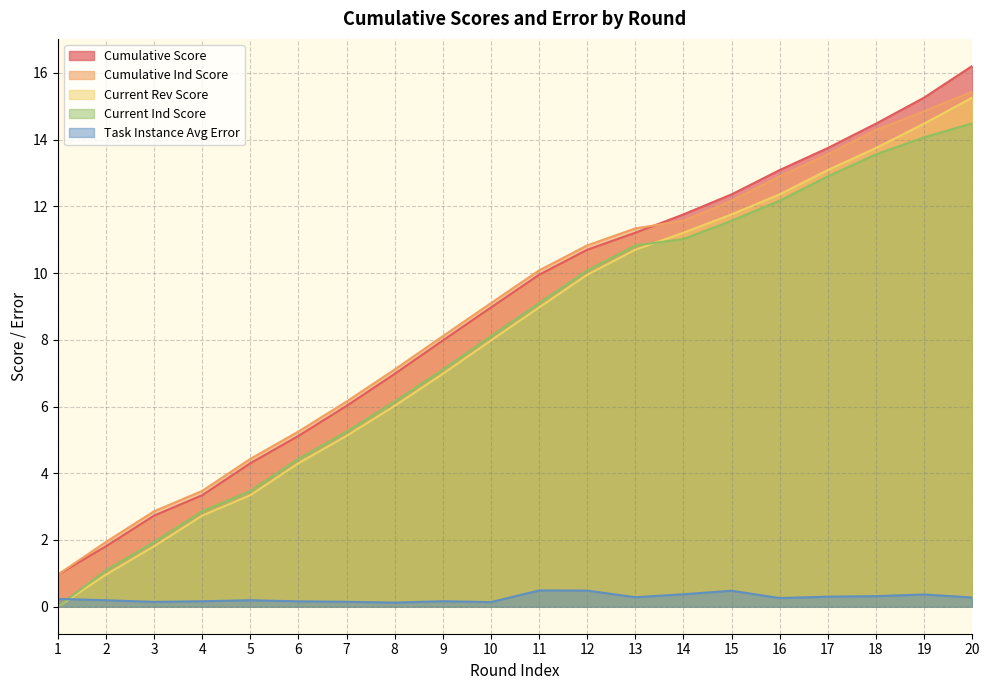

True or false: cumulative_ind_score has a value of 0.6 at 3.

False